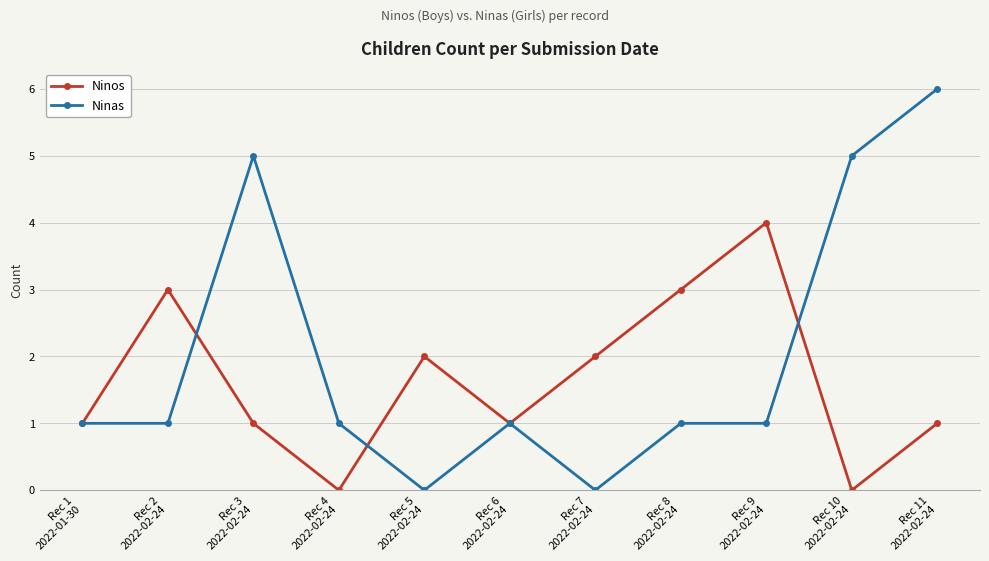

Which series has the widest spread of values?

Ninas